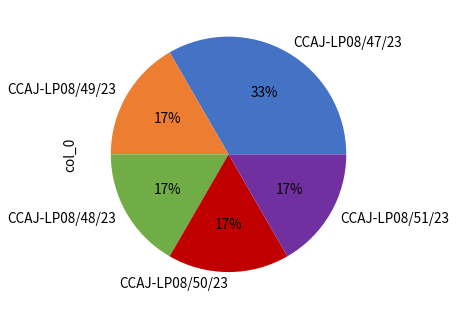

To the nearest percent, what portion does CCAJ-LP08/51/23 represent?

17%